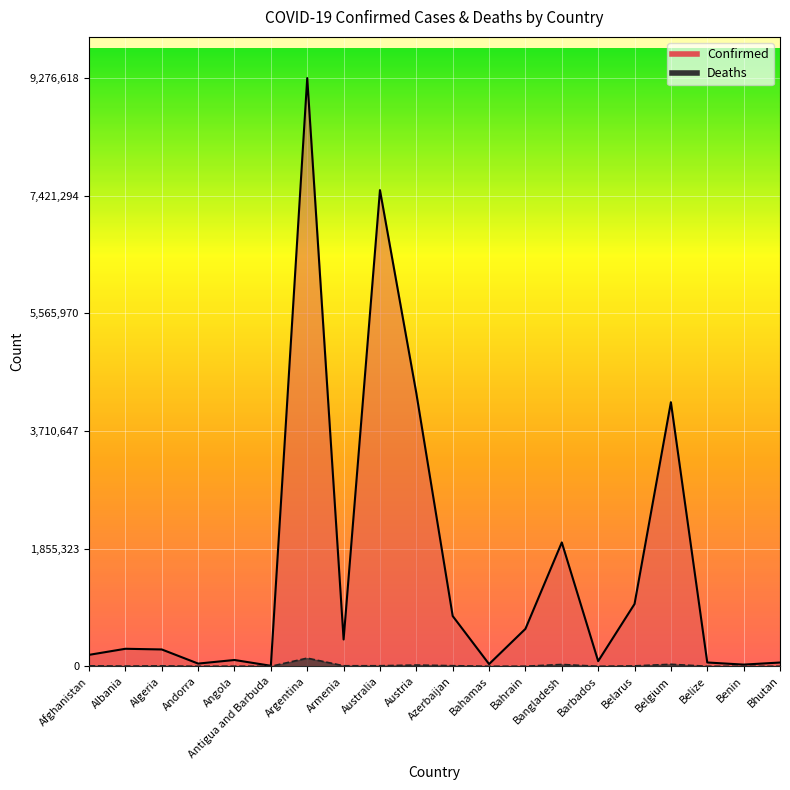

True or false: Deaths and Confirmed cross at least once.

False